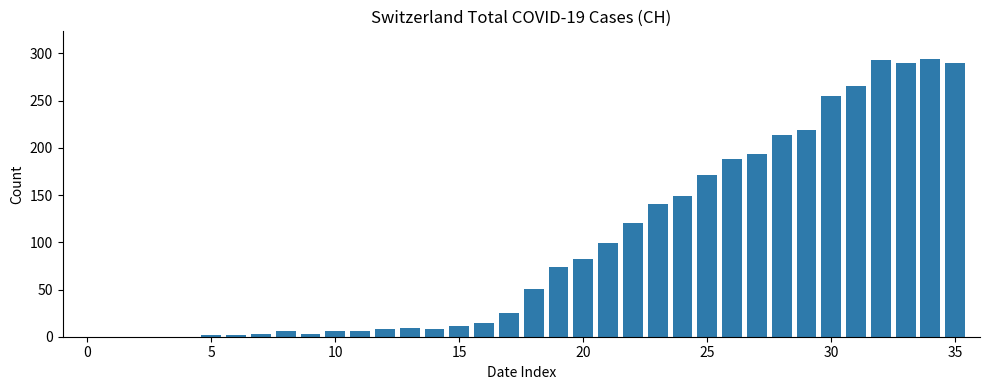

What is the average value?

97